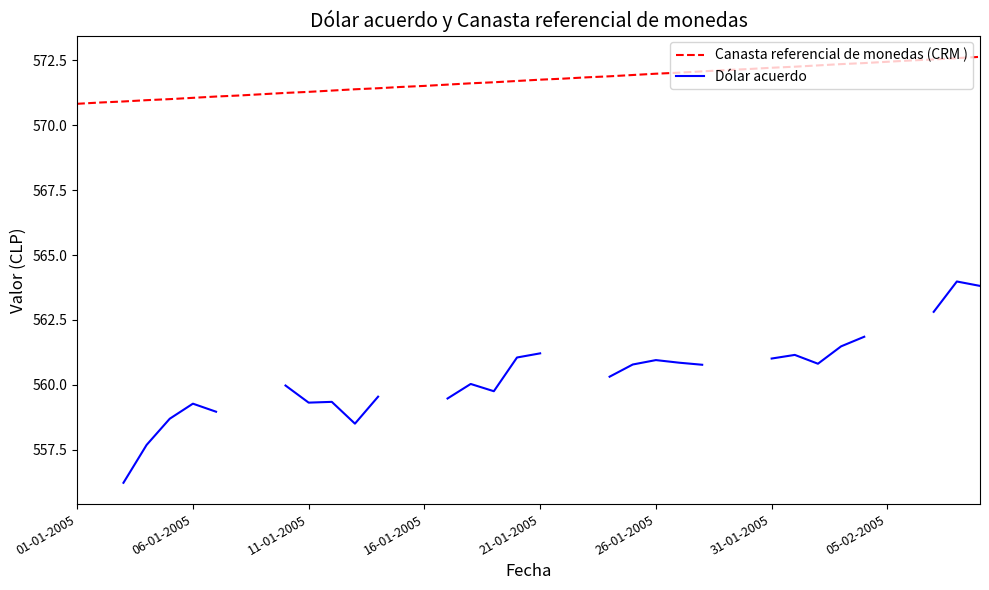

True or false: Dólar acuerdo and Canasta referencial de monedas (CRM ) cross at least once.

False